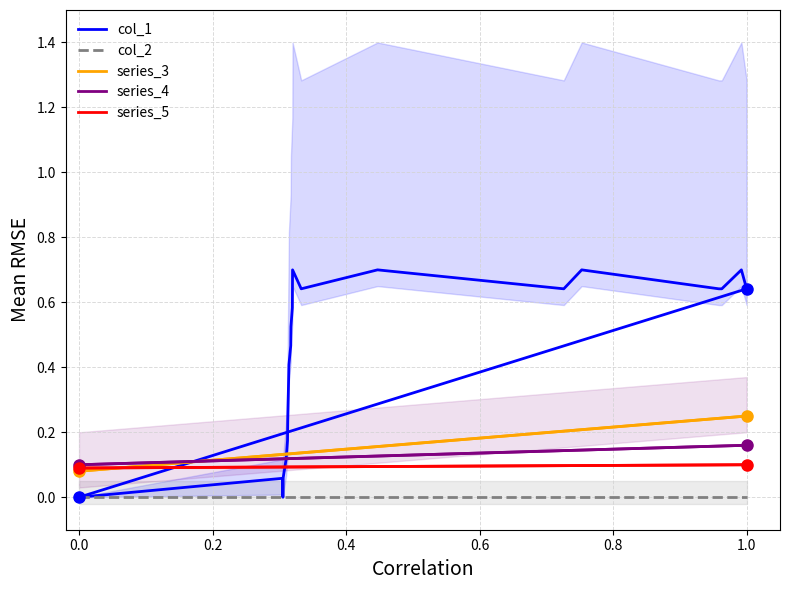

Which series has the widest spread of values?

col_1